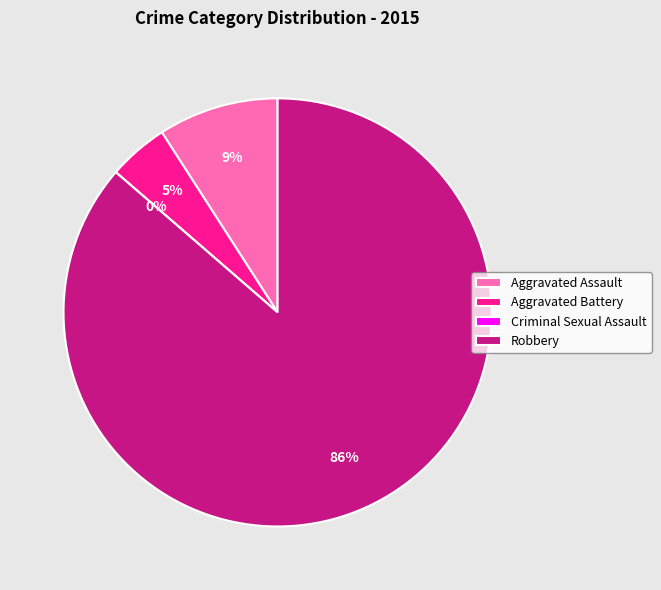

How much of the chart is everything except Robbery?

13.6%